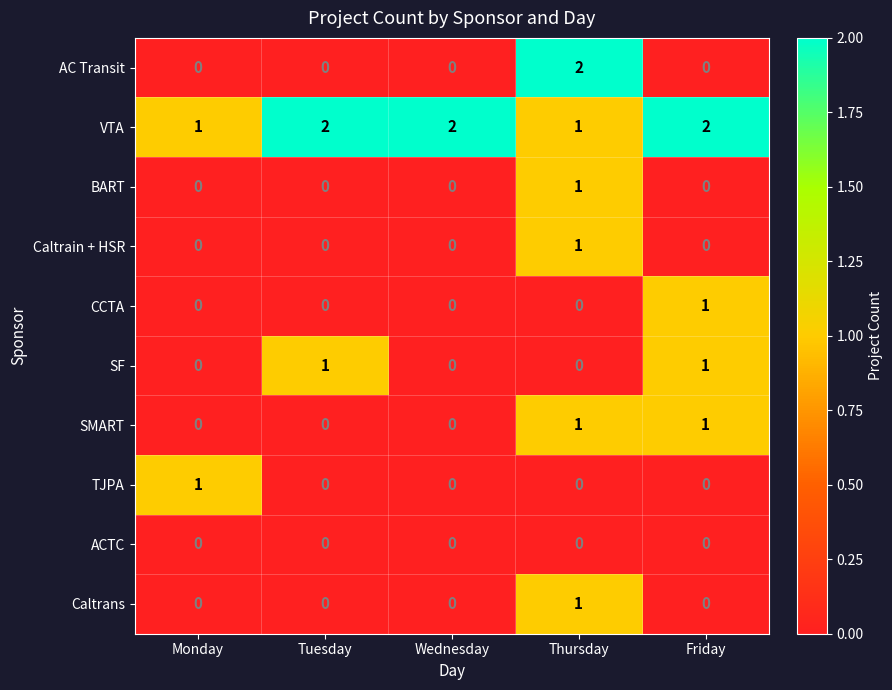

Is it true that SMART equals 0 at Tuesday?

True